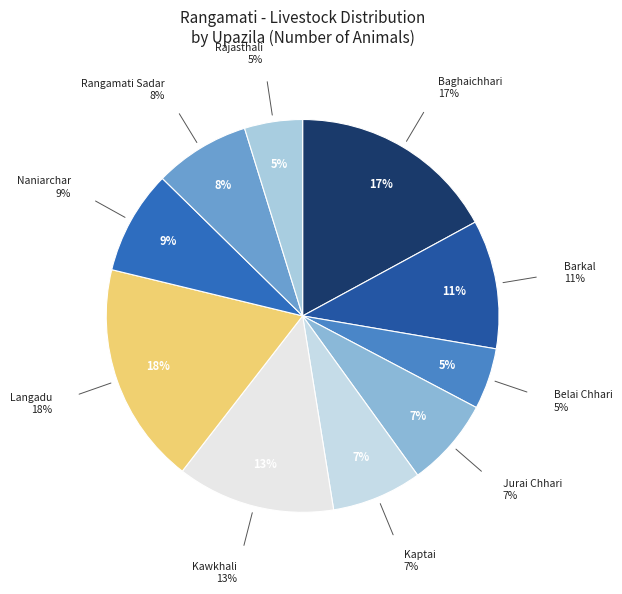

The Barkal slice represents 26% of the pie. True or false?

False